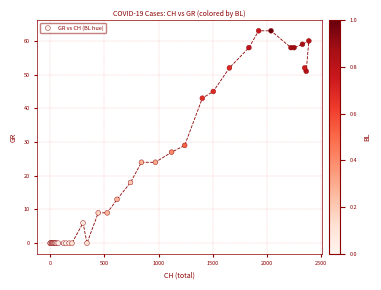

What Y value in the scatter plot is closest to 31?

29